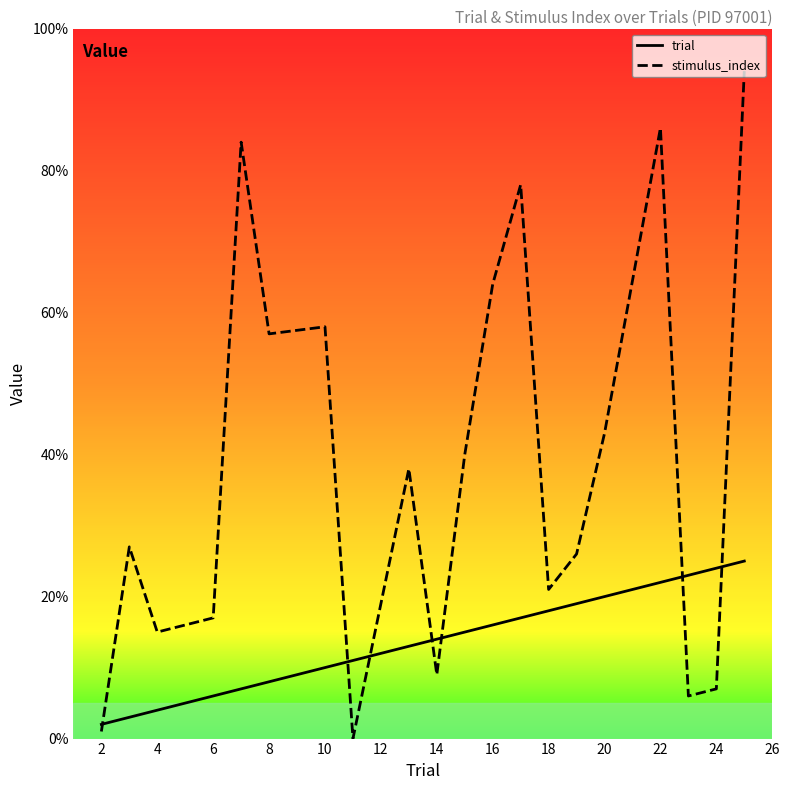

Rank the series by their maximum value, from highest to lowest.

stimulus_index, trial